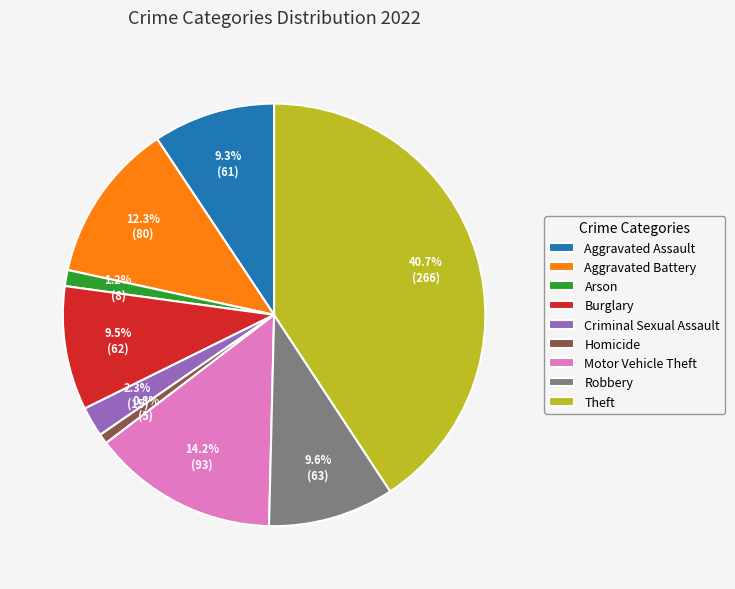

How many segments does this pie chart have?

9